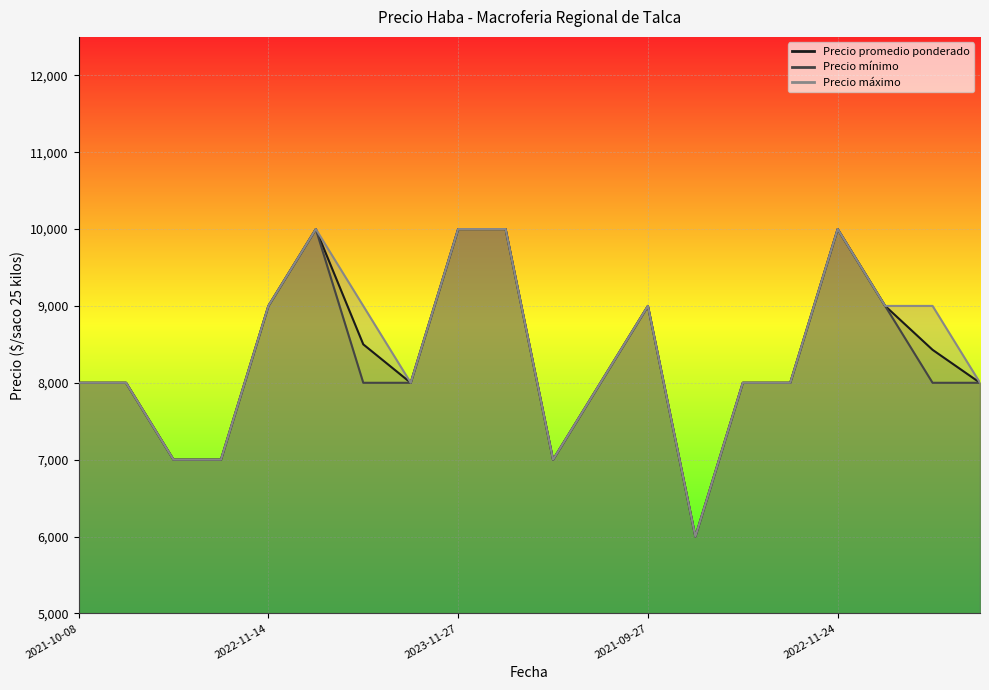

What is the approximate value of Precio máximo at 2022-11-14?

9000